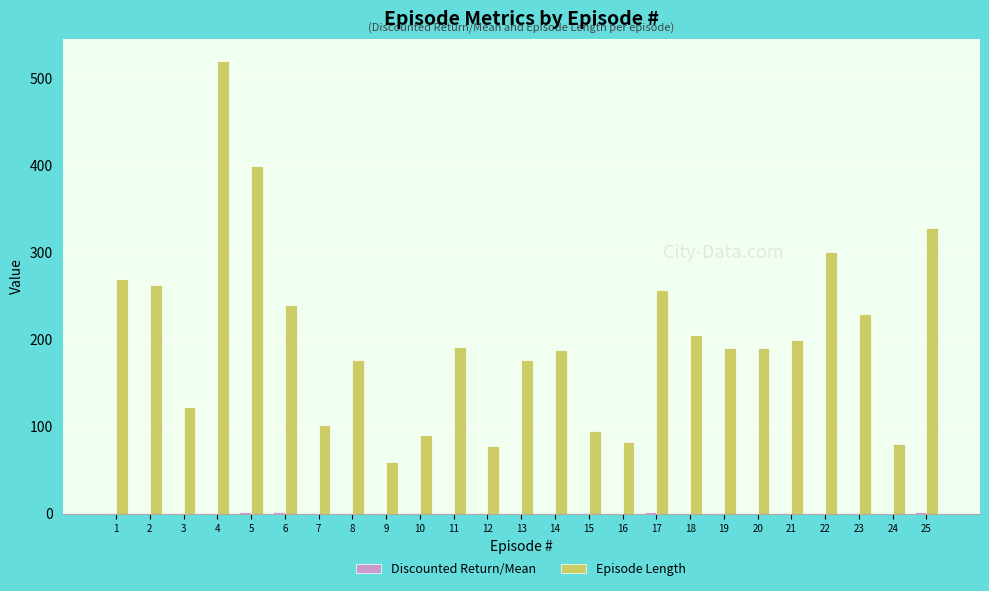

Which series changed the most between 2 and 11?

Episode Length